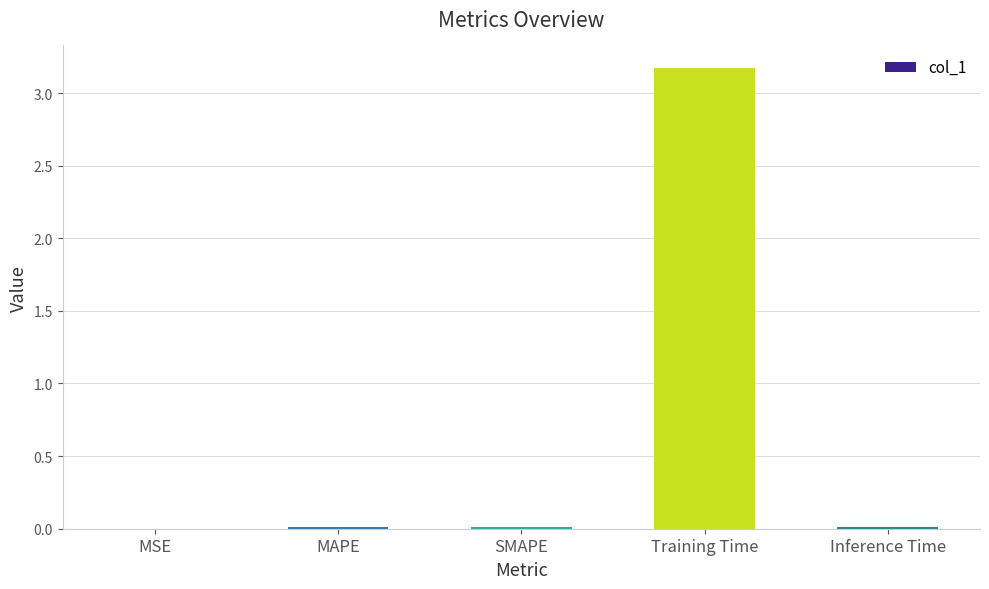

The chart shows a value of 0.0 at MSE. True or false?

True